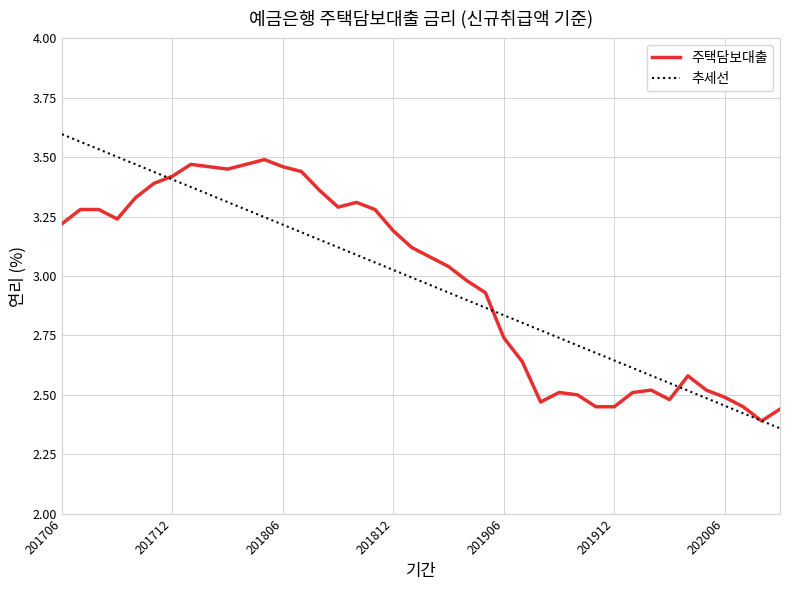

Which series ends up on top after the final intersection of 주택담보대출 and 추세선?

주택담보대출